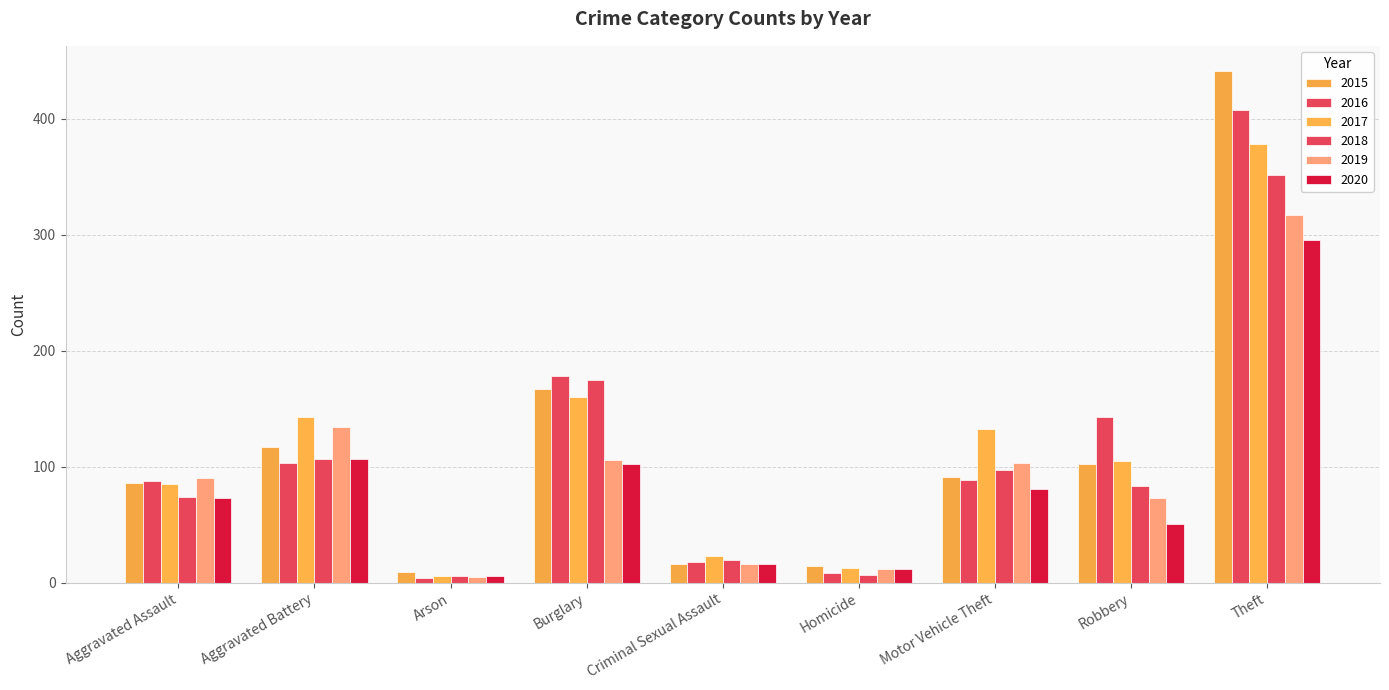

How many values in the 2017 series are below 105?

4